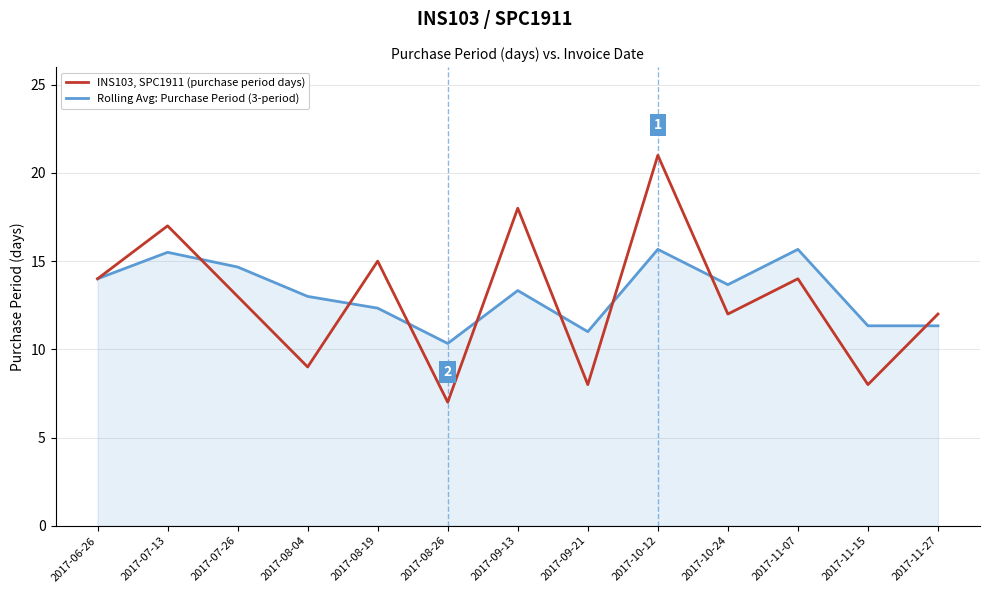

True or false: Rolling Avg: Purchase Period (3-period) and INS103, SPC1911 (purchase period days) cross at least once.

True